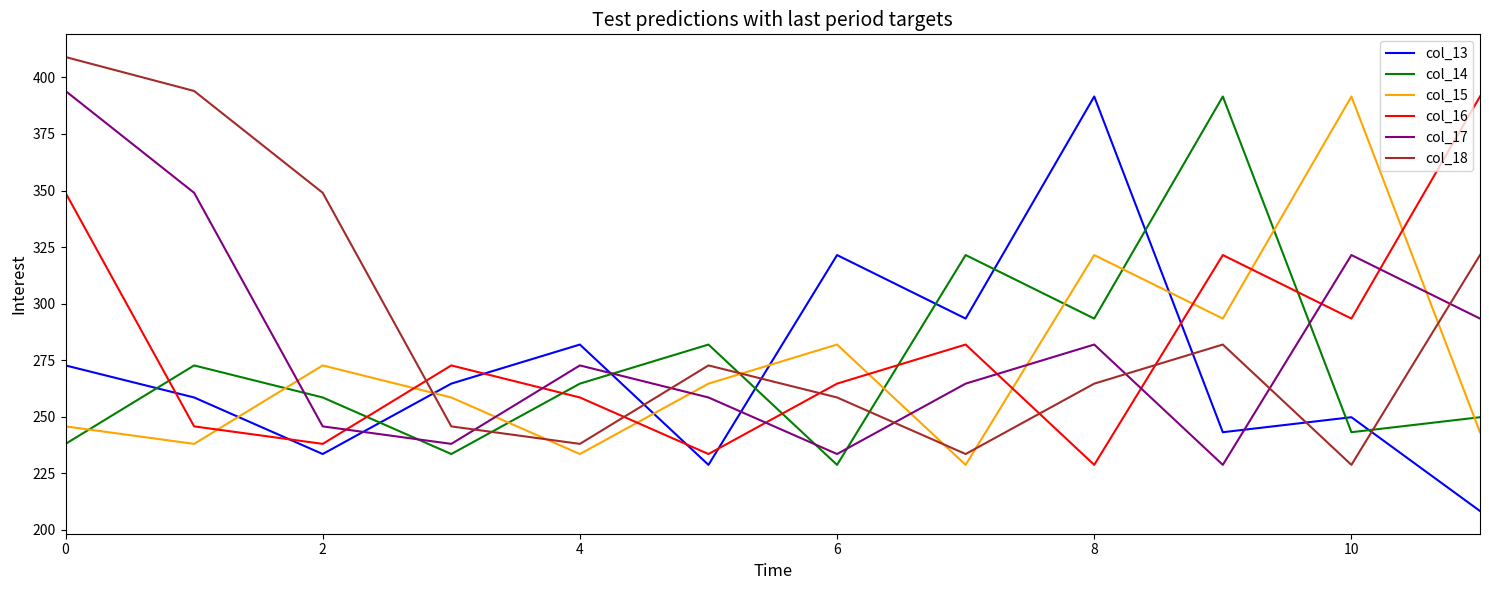

What is the difference between the maximum and minimum values in the col_16 series?

162.8